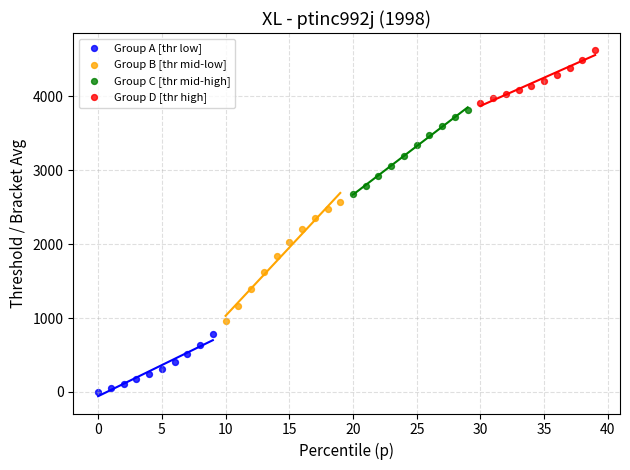

Which series has the largest Y range (max minus min)?

Group B [thr mid-low]